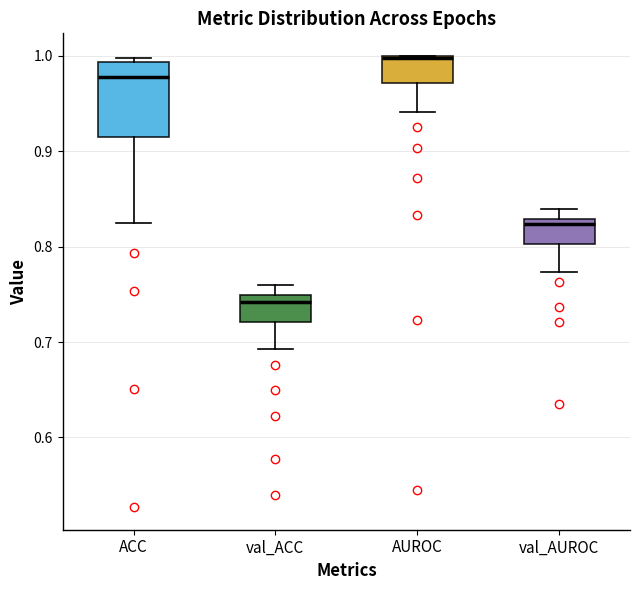

Which box's median line is the highest?

AUROC